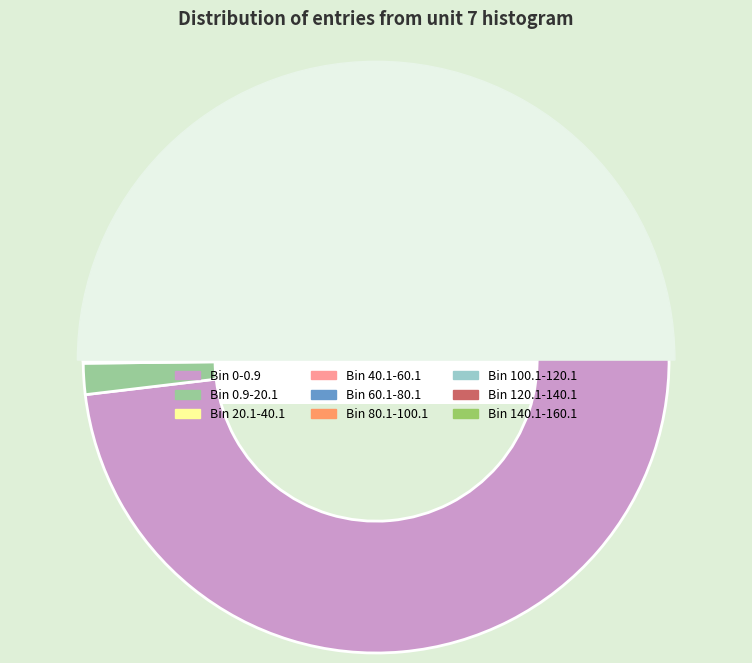

Between 140.1-160.1 and 0-0.9, which is larger?

0-0.9